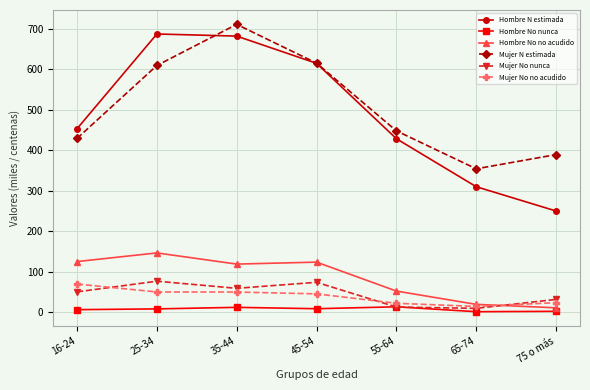

Which series has the widest spread of values?

Hombre N estimada